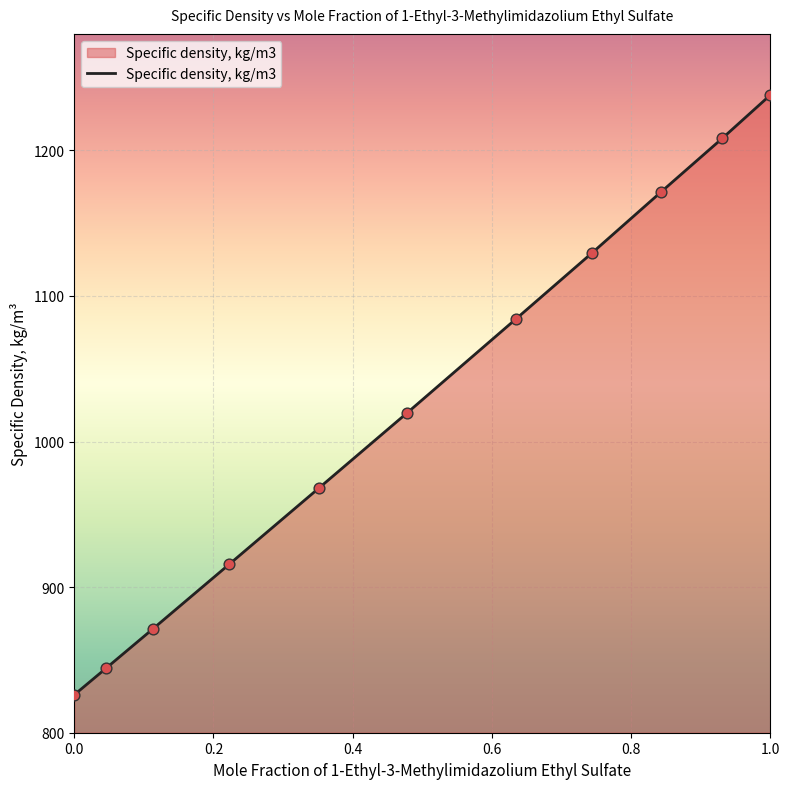

What is the greatest value displayed?

1238.0